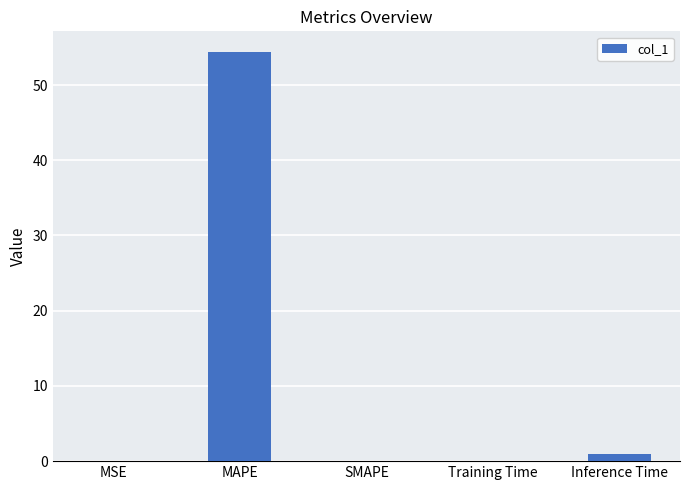

At which category does the chart reach its peak across all series?

MAPE